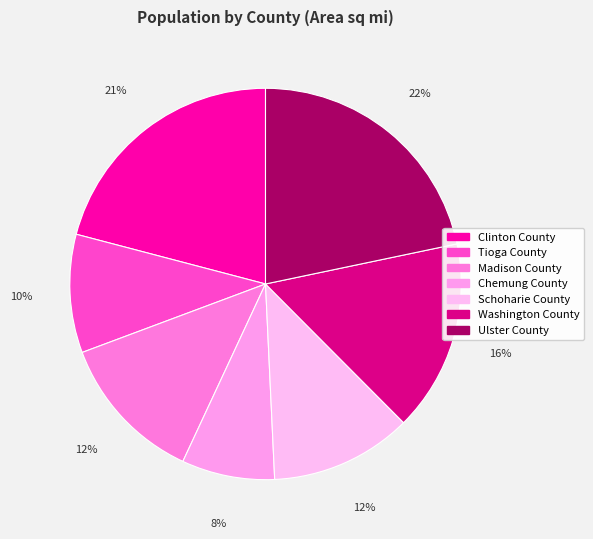

What is the smallest slice in the pie chart?

Chemung County